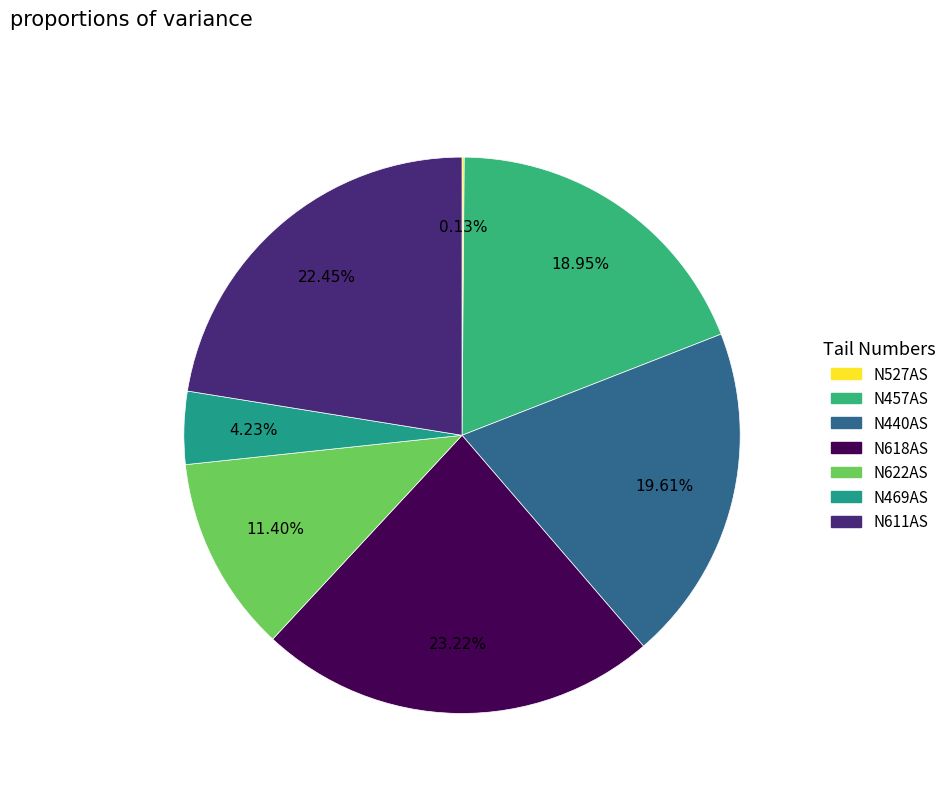

What is the smallest slice in the pie chart?

N527AS